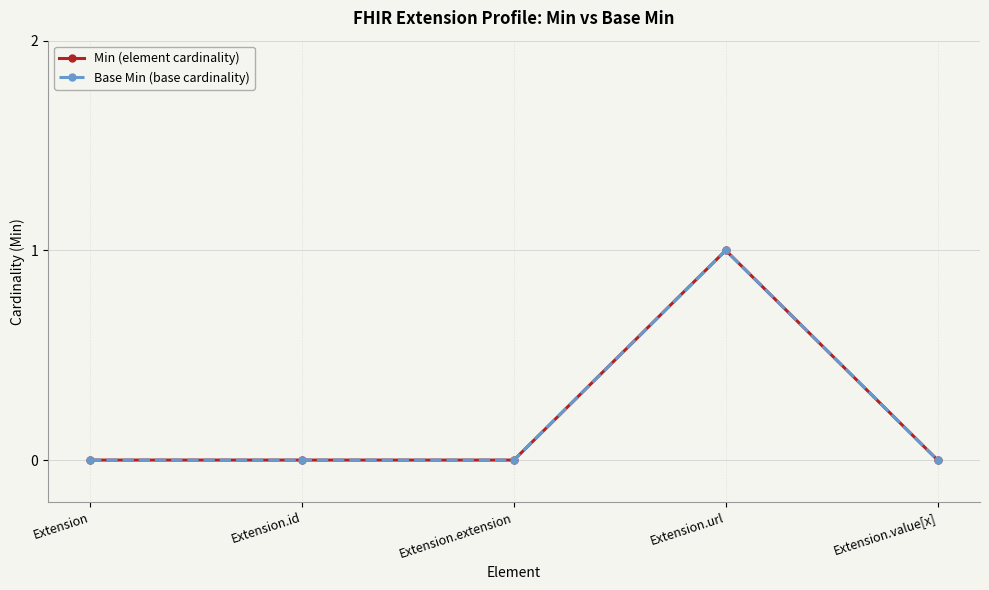

How many lines are shown in the chart?

2